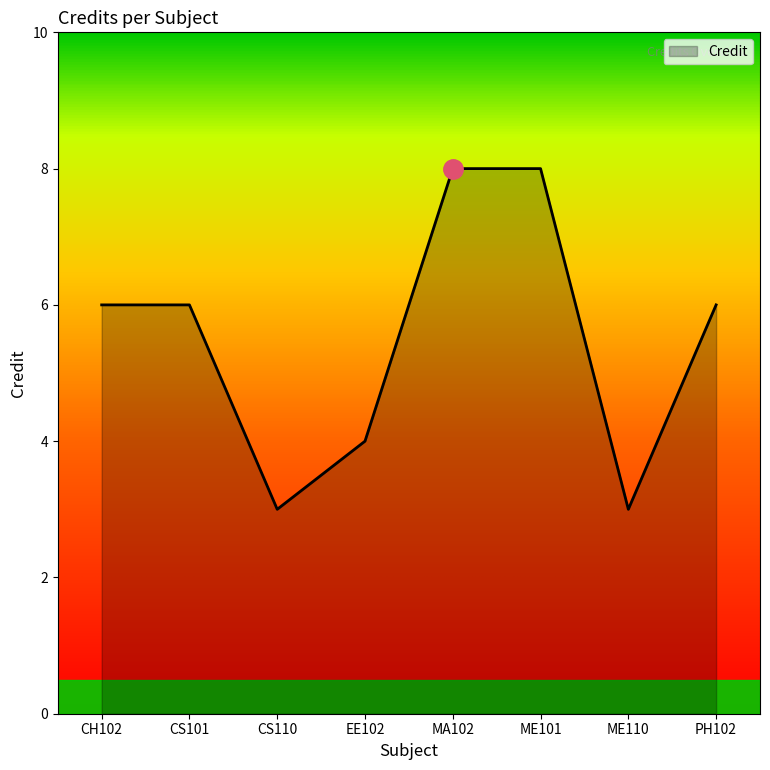

At which category does the data reach its first local valley?

CS110